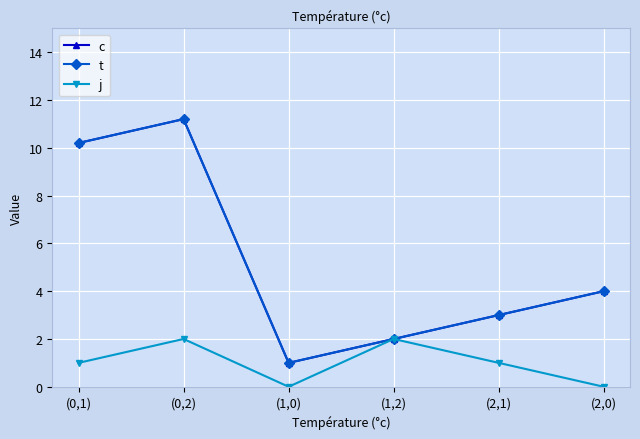

Which category has the highest value across all series?

(0,2)